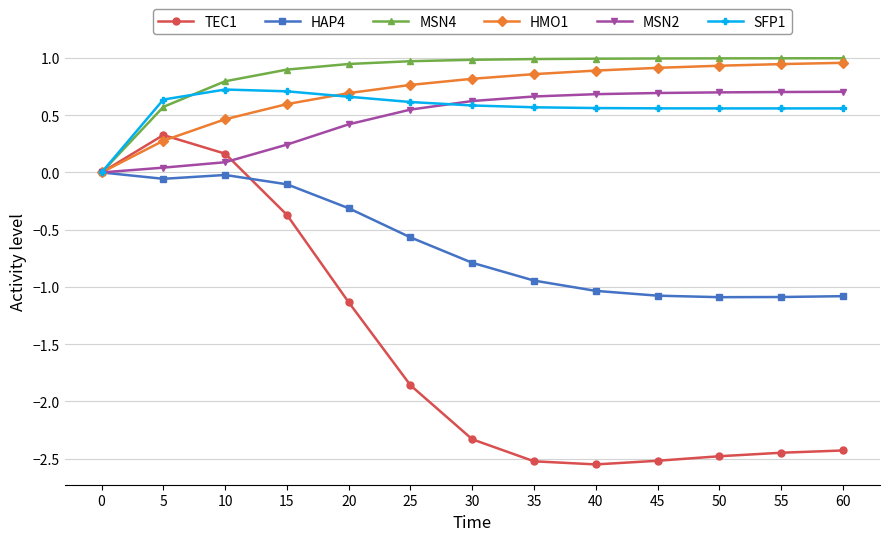

Which series ends up on top after the final intersection of TEC1 and HAP4?

HAP4